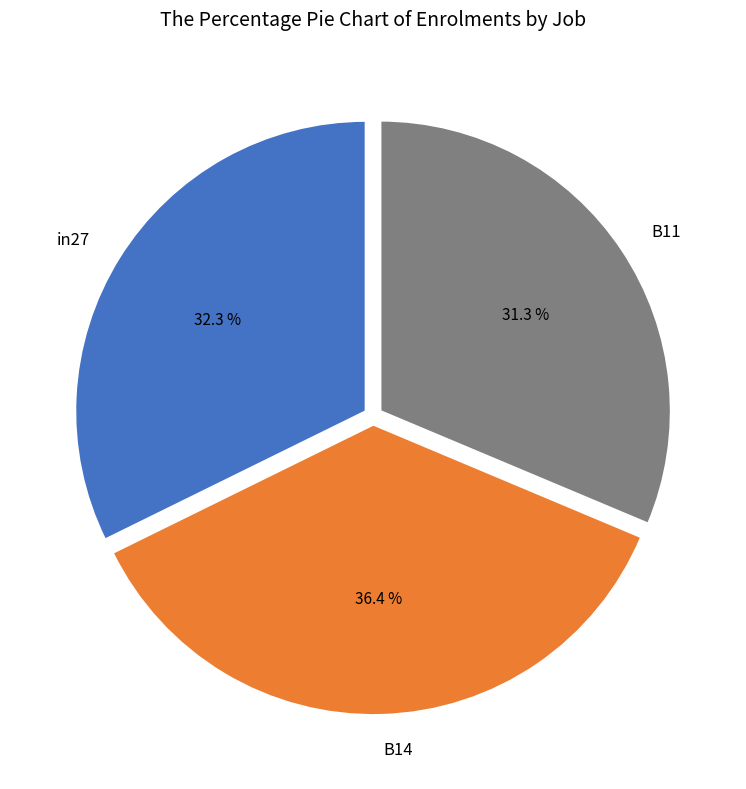

To the nearest percent, what is the difference between the largest and smallest slice percentages?

5%